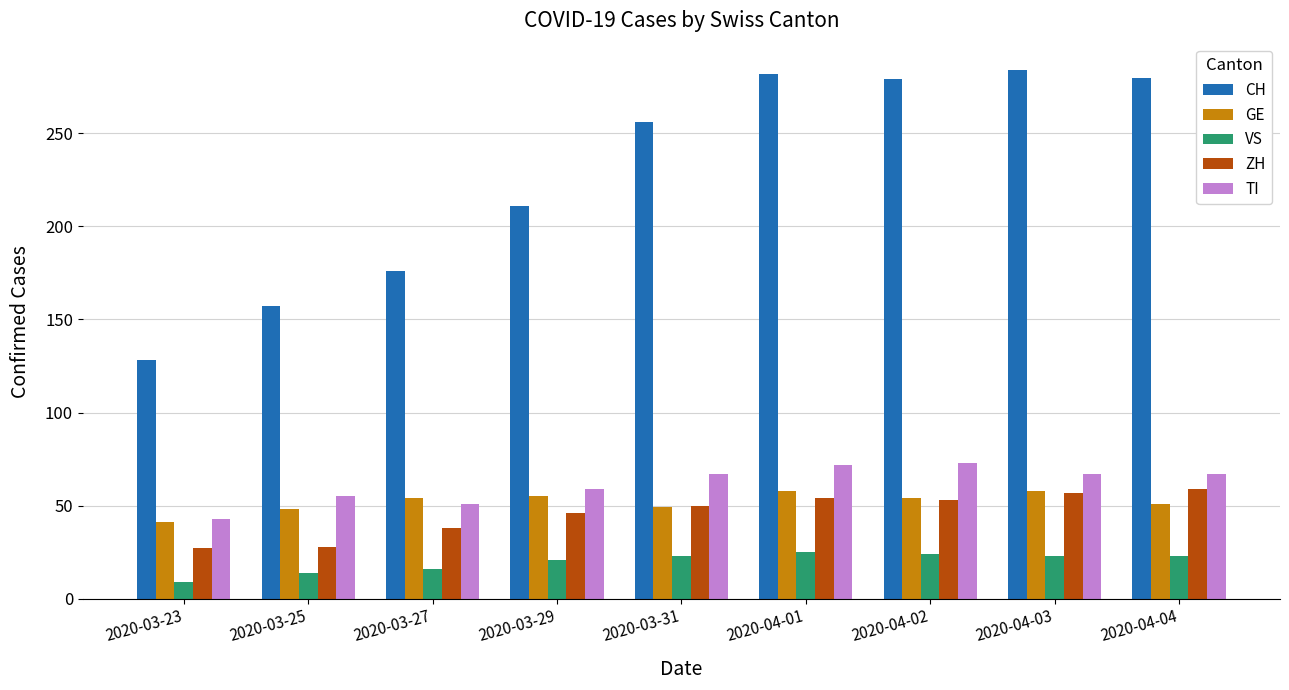

What is the value of the VS bar at the 1st from the left?

9